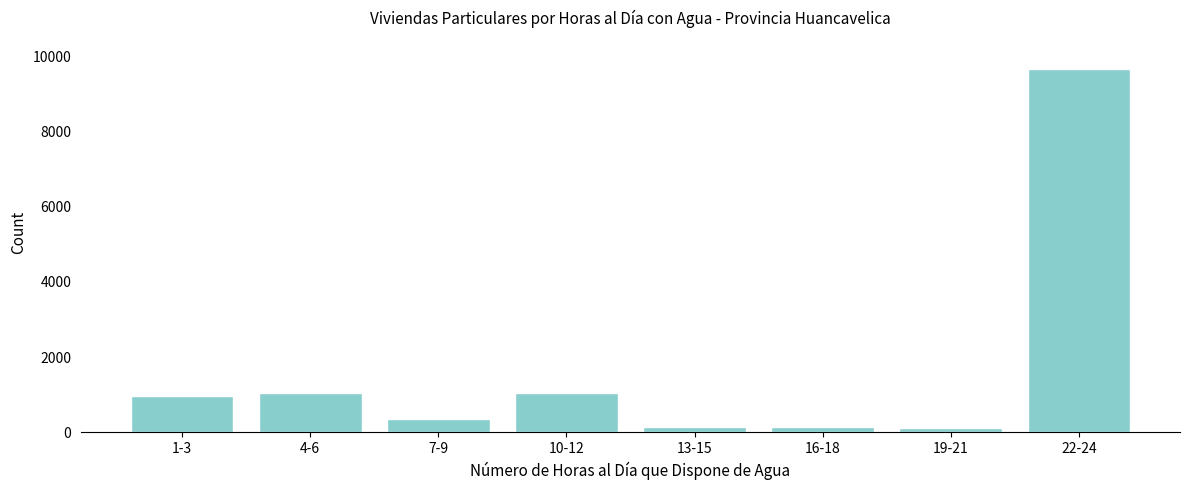

What is the maximum value shown in the chart?

9655